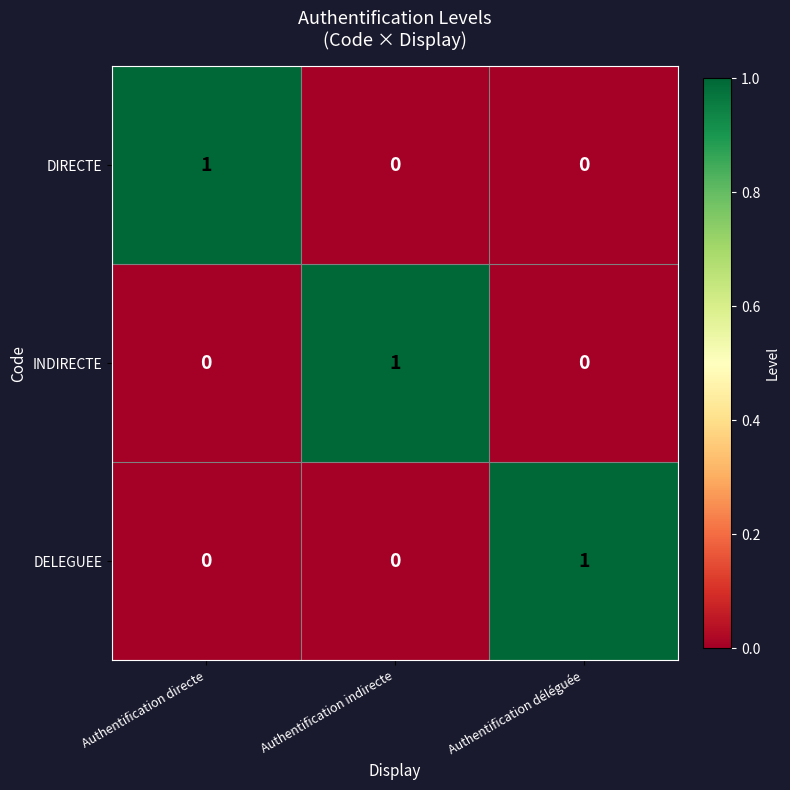

At how many categories does at least one series exceed 0?

3